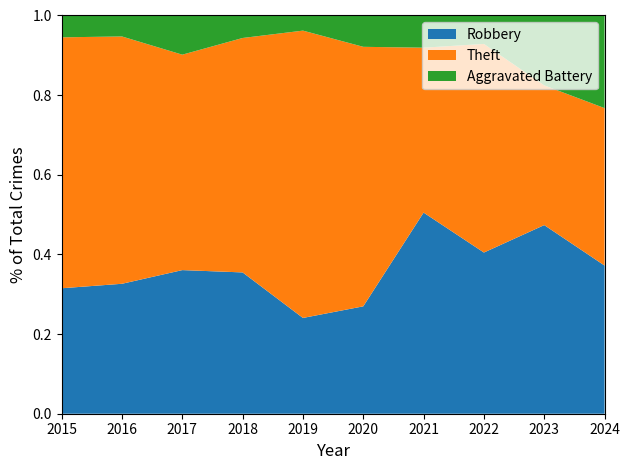

At which label does Robbery reach its peak?

2021